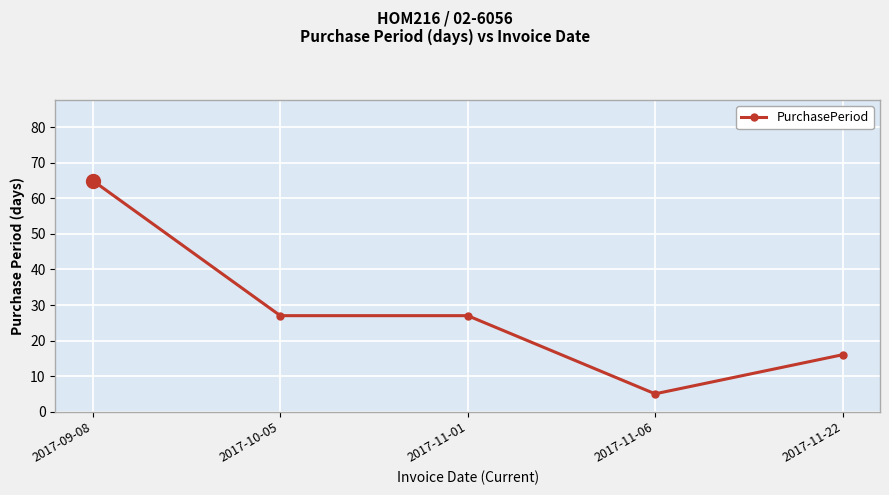

Reading left to right, list all the values displayed in this chart.

2017-09-08=65	2017-10-05=27	2017-11-01=27	2017-11-06=5	2017-11-22=16